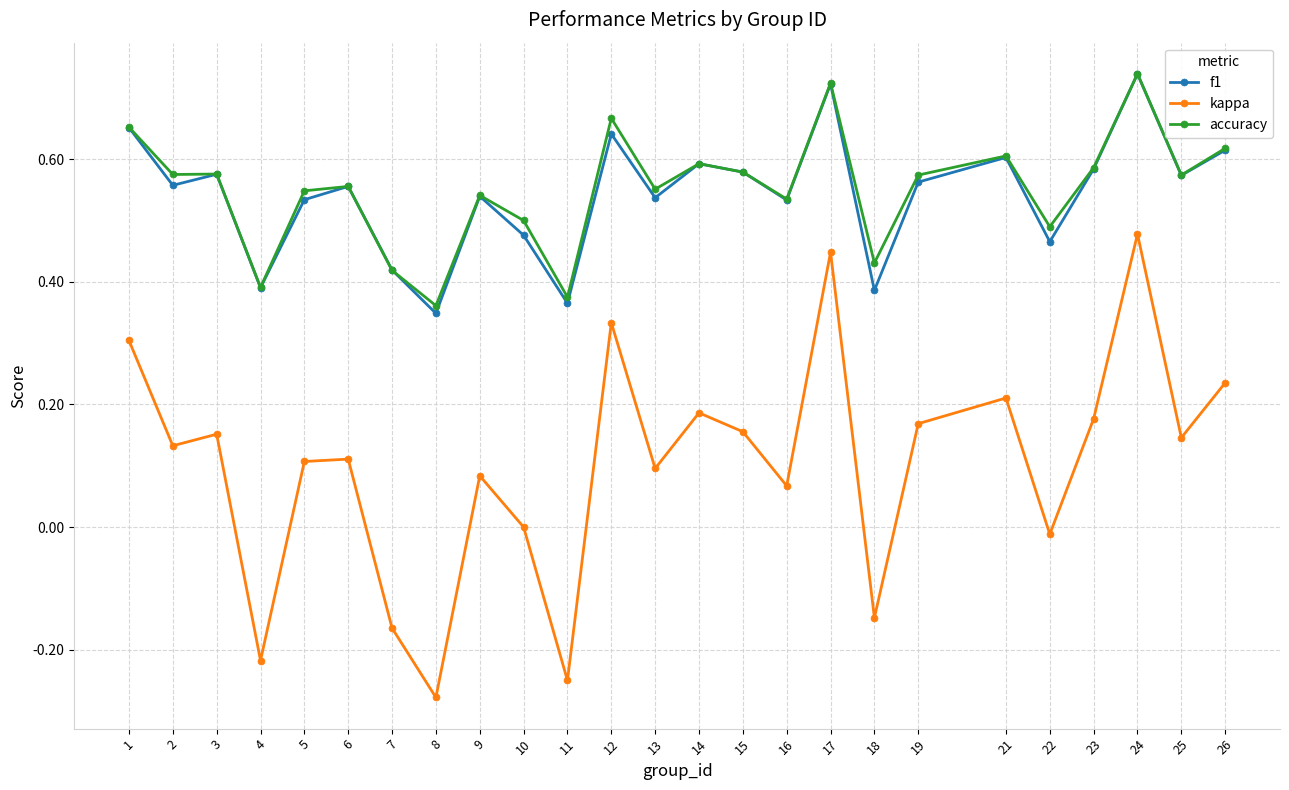

At how many categories does at least one series exceed 0?

25